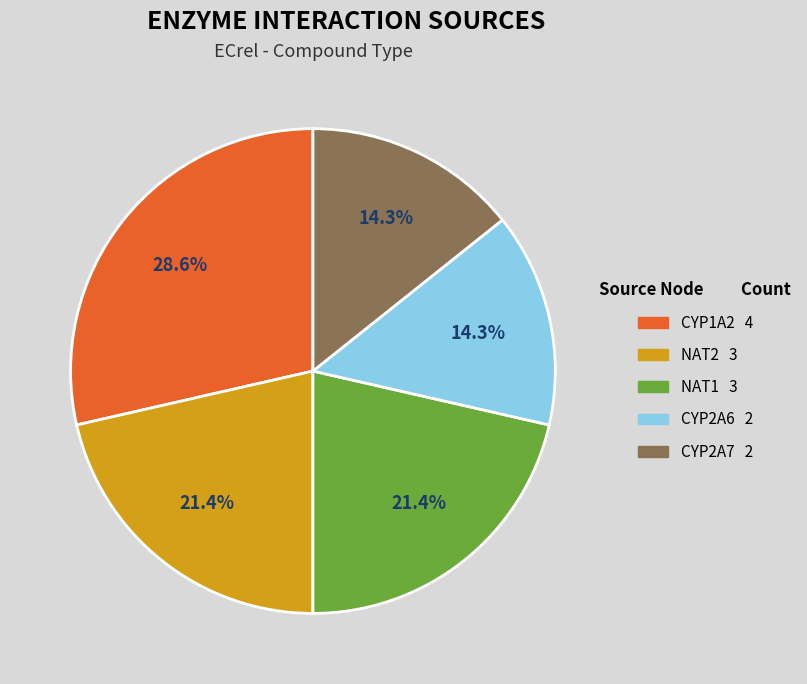

To the nearest percent, what is the difference between the NAT1 and CYP2A7 slice percentages?

7%